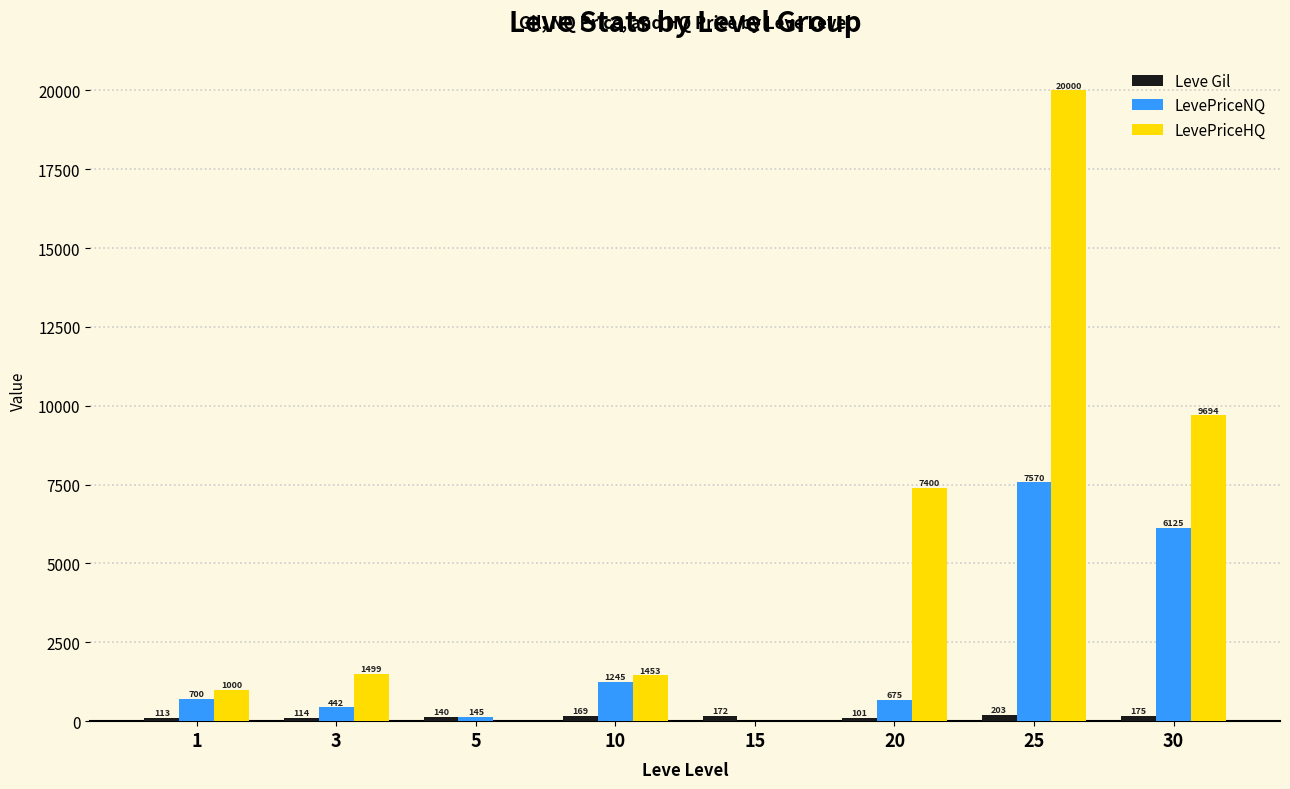

At which label is LevePriceNQ closest to 3785?

30